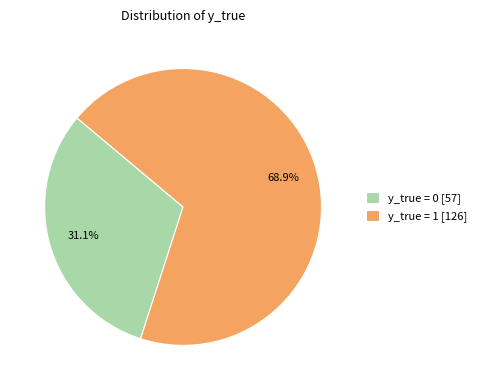

Which slice is the largest?

y_true = 1